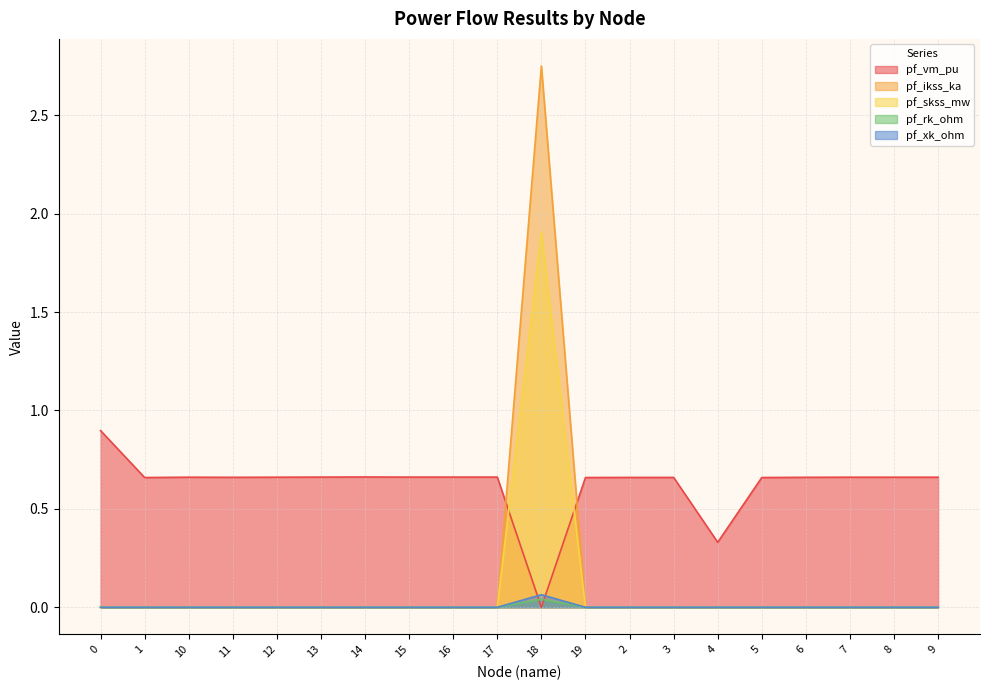

True or false: pf_skss_mw and pf_ikss_ka cross at least once.

False